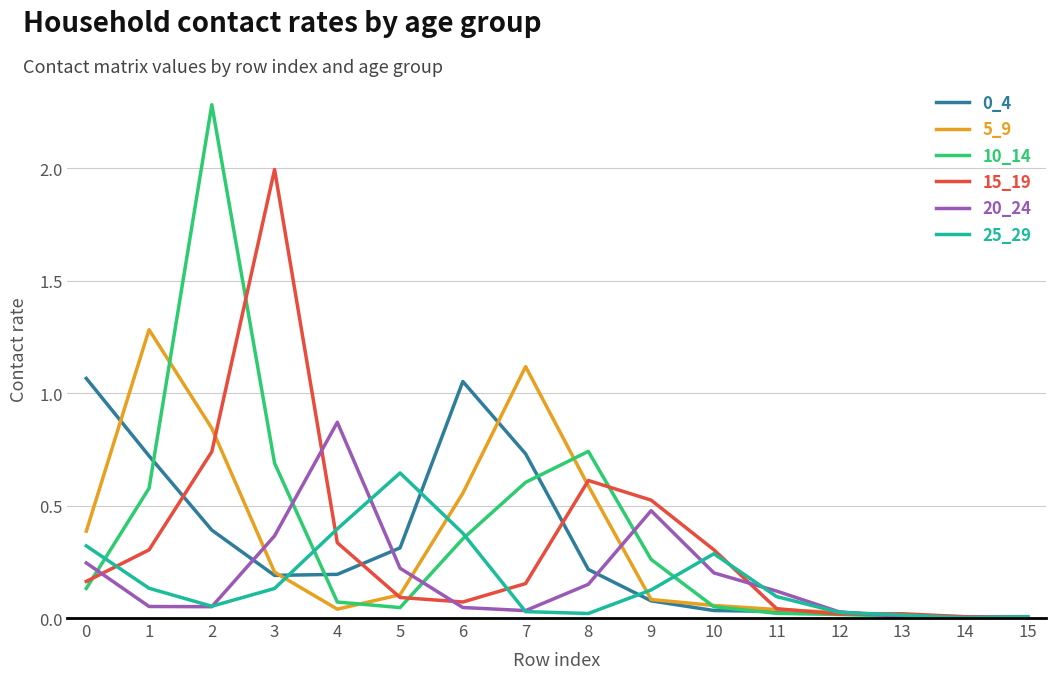

Which series has the widest spread of values?

10_14